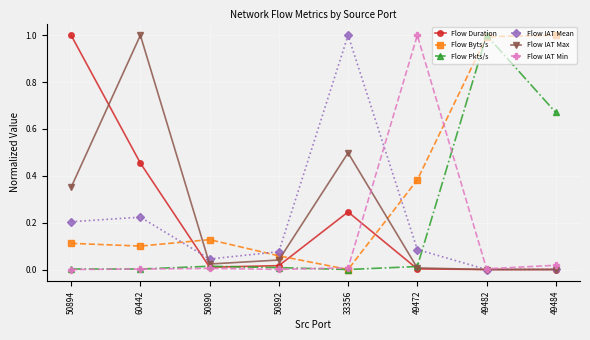

At how many categories does at least one series exceed 0?

8